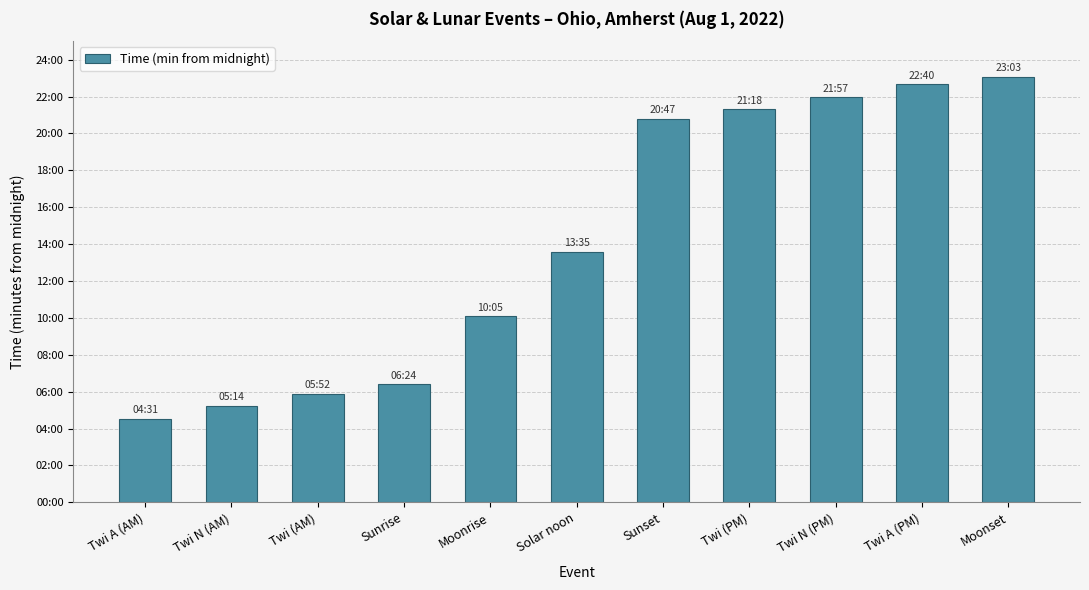

Between Twi (PM) and Moonset, which is larger?

Moonset